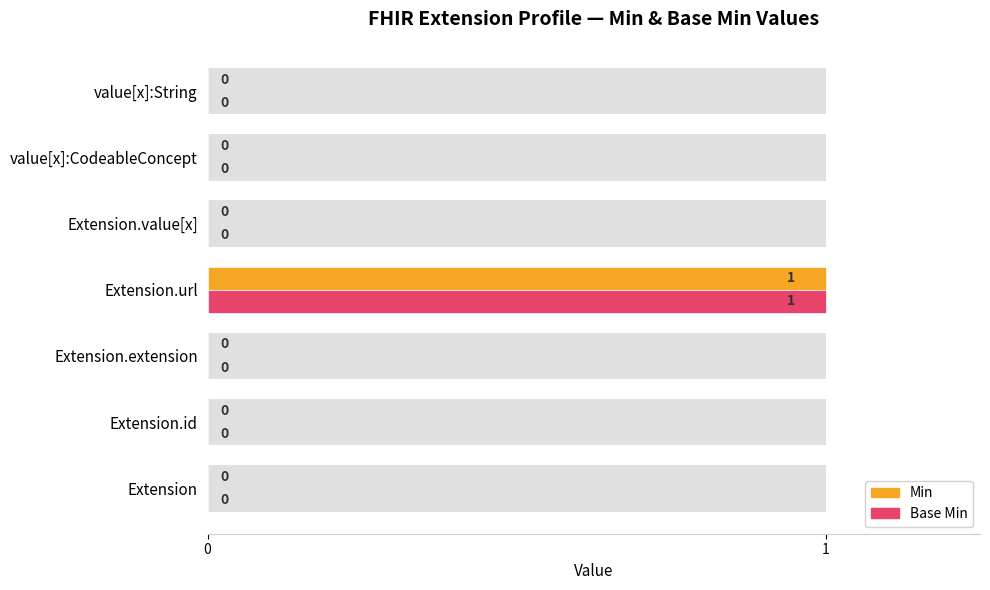

What is the maximum value shown in the chart?

1